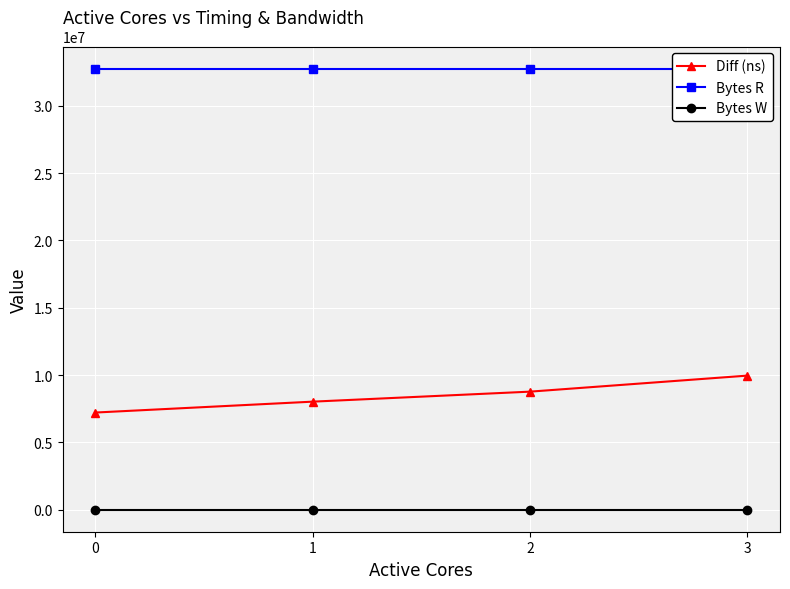

Between 1 and 2, which series saw the biggest shift?

Diff (ns)